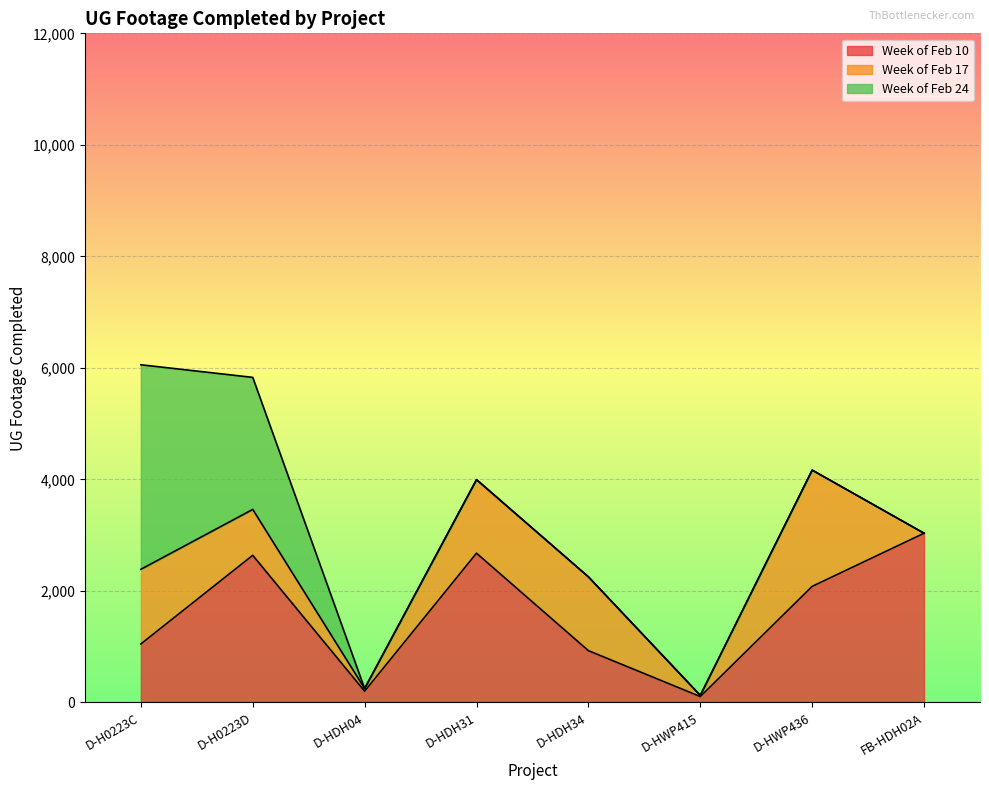

At which label does Week of Feb 10 first exceed 2082?

D-H0223D